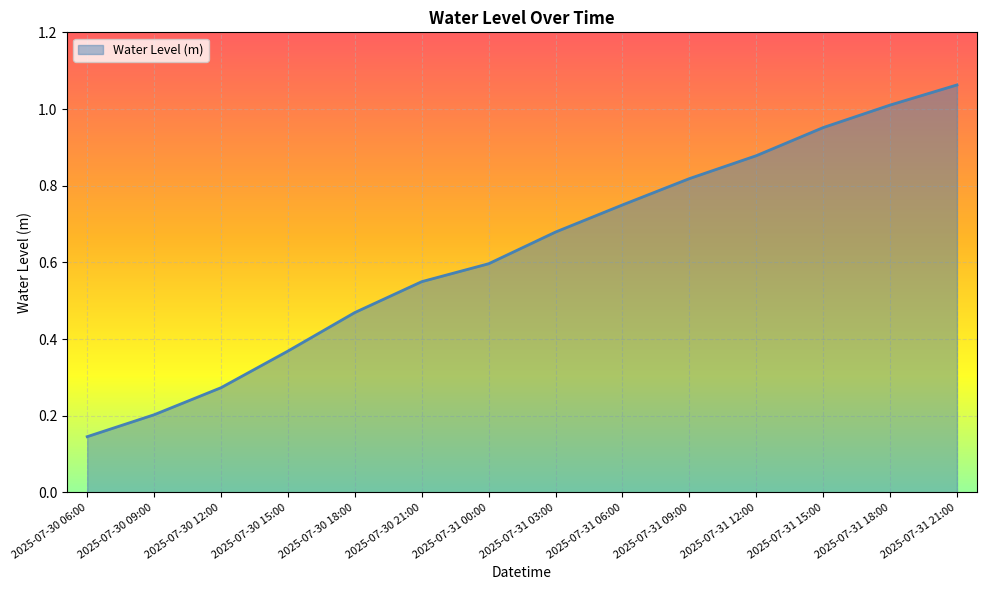

What is the approximate value at 2025-07-31 00:00?

0.6